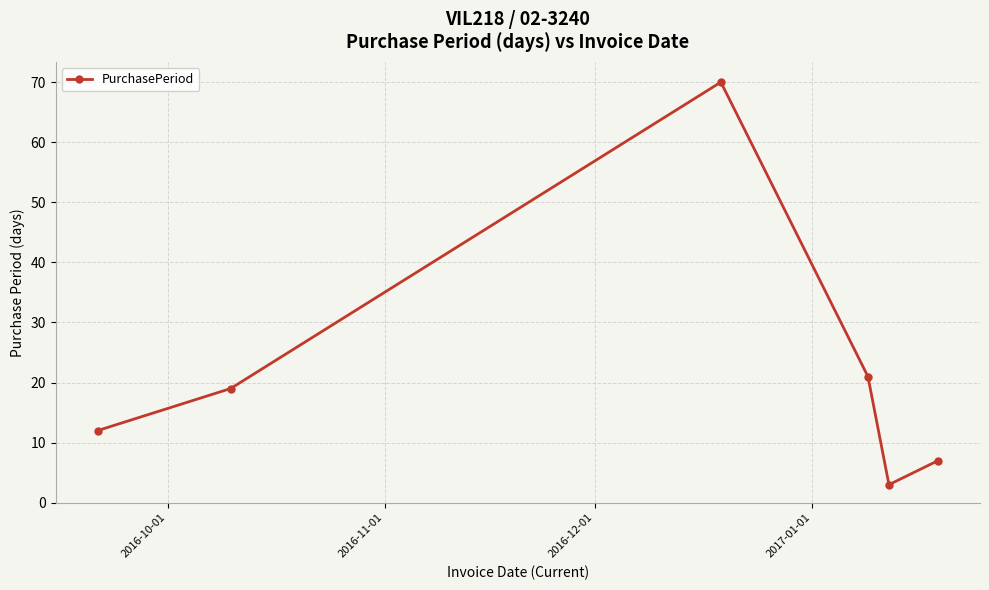

What is the value of the 4th point from the left?

21